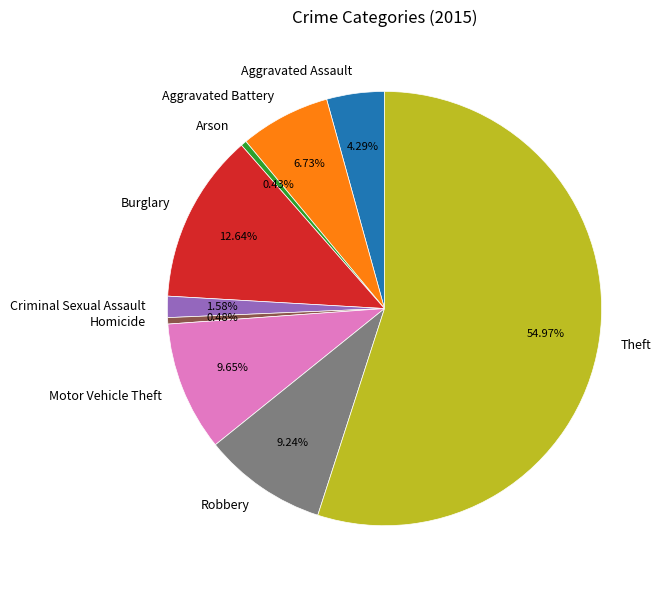

True or false: Theft accounts for 55% of the total.

True